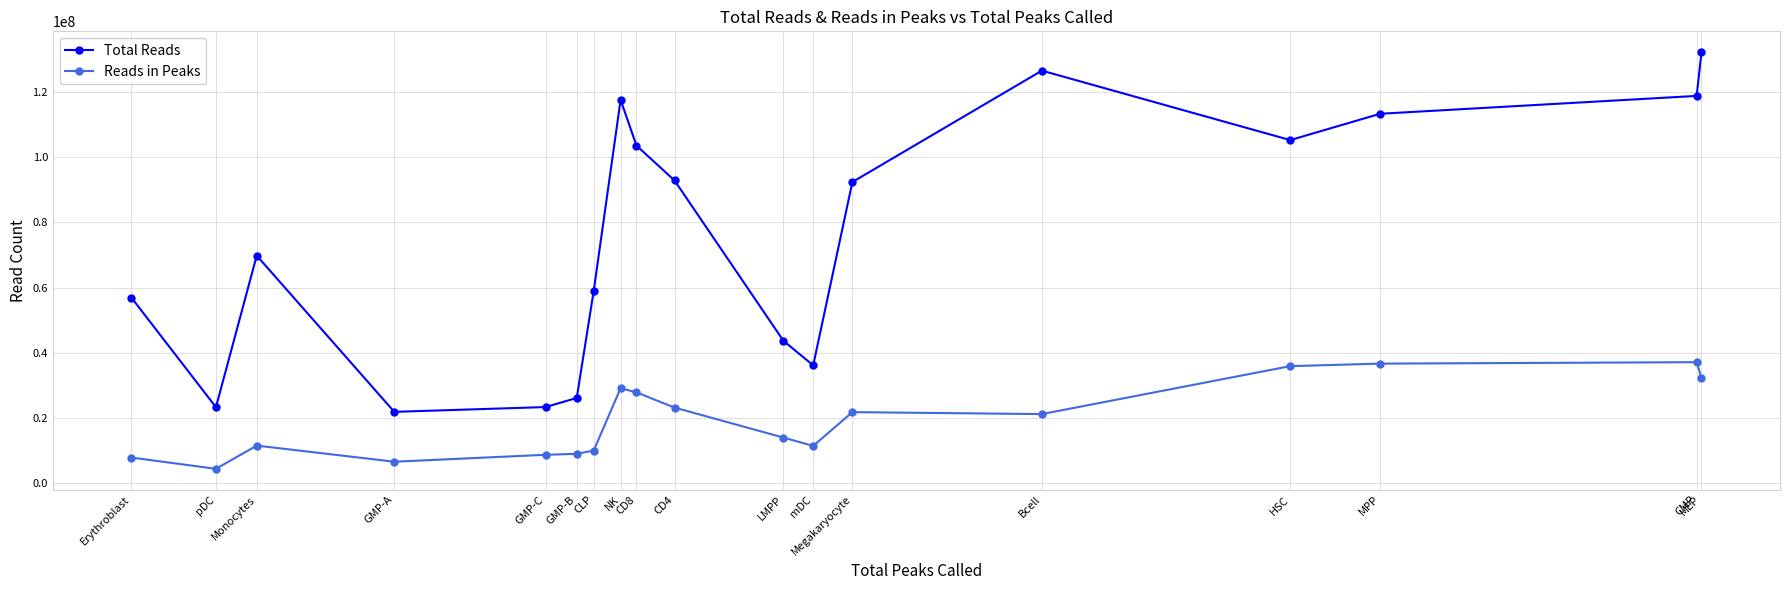

What is the value of the Reads in Peaks point at the 16th from the left?

36659052